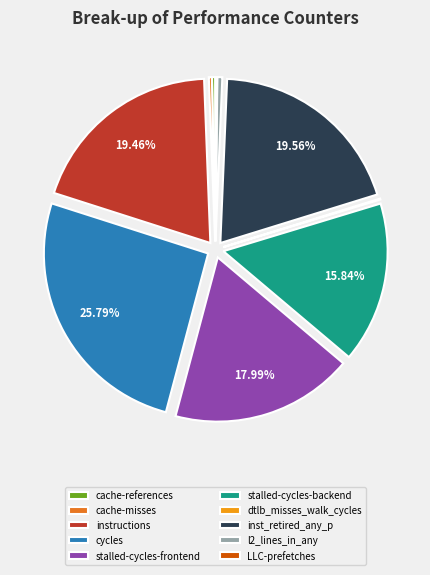

Is the sum of cache-references and cache-misses greater than half?

No